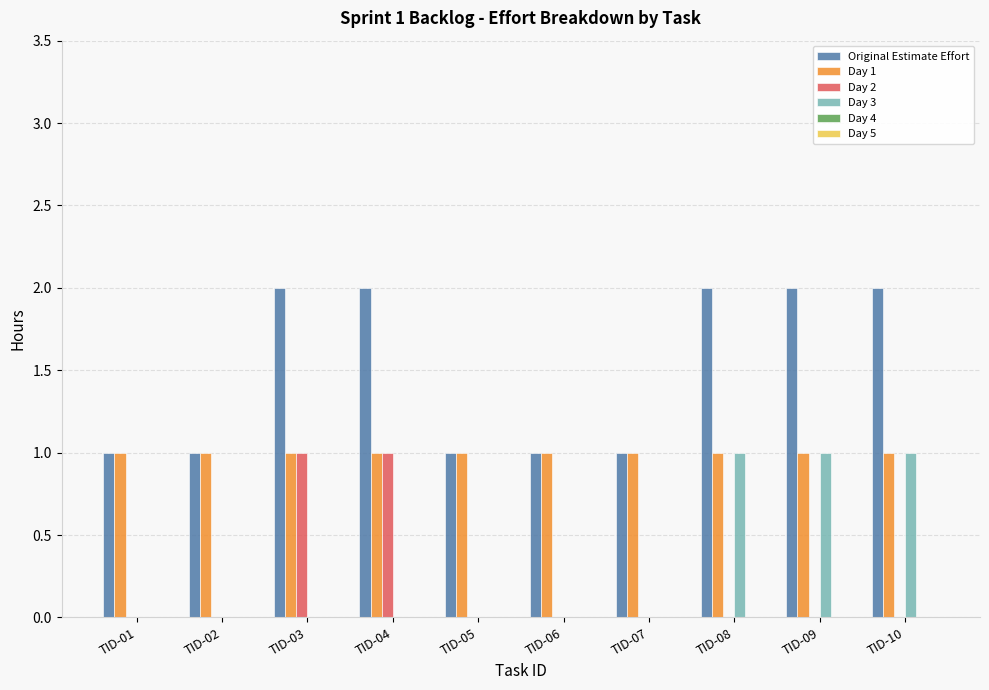

Is it true that Day 3 equals 1 at TID-09?

True